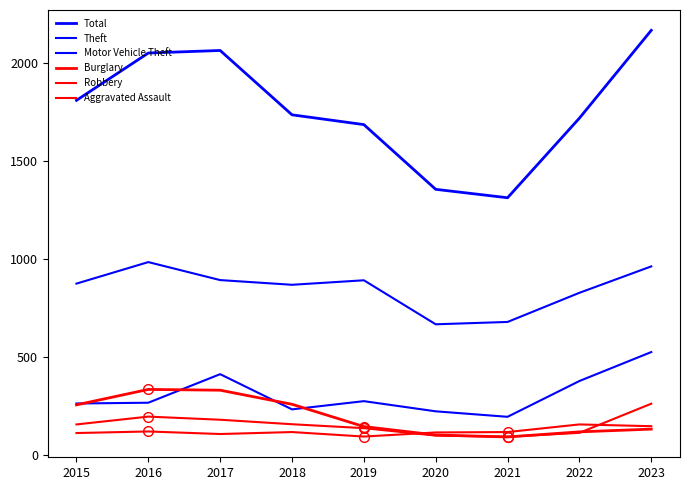

At which category does the chart reach its peak across all series?

2023